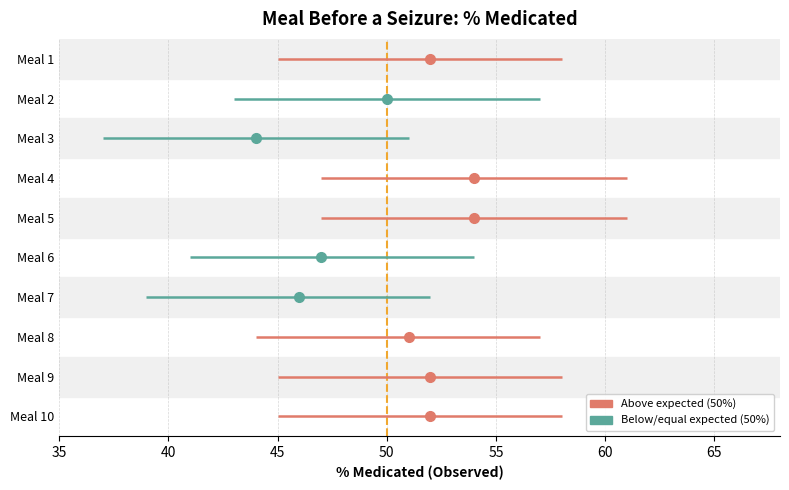

Reading left to right, transcribe all the data shown in this chart.

52	50	44	54	54	47	46	51	52	52